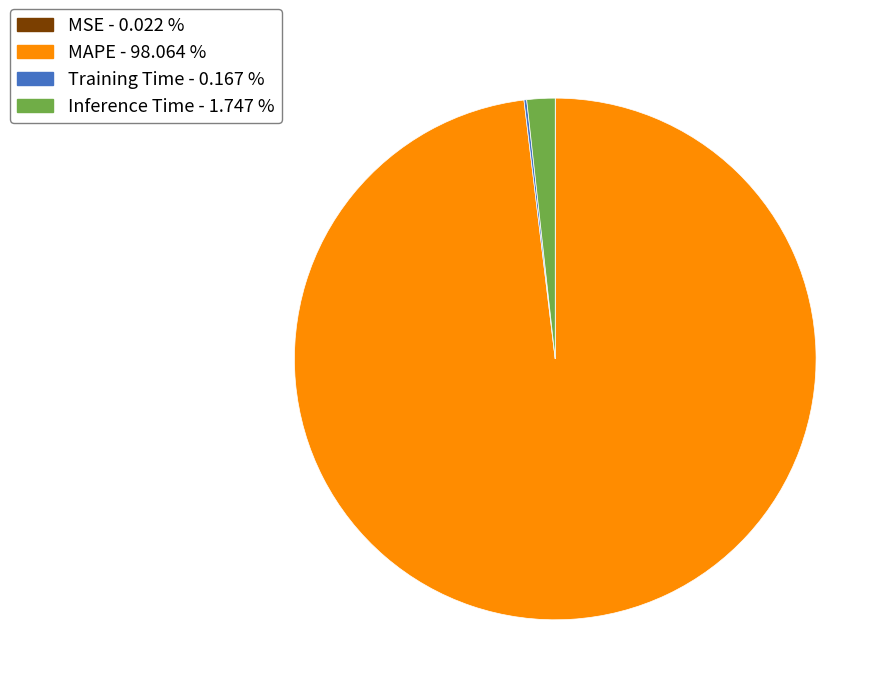

Is there a majority slice in this chart?

Yes